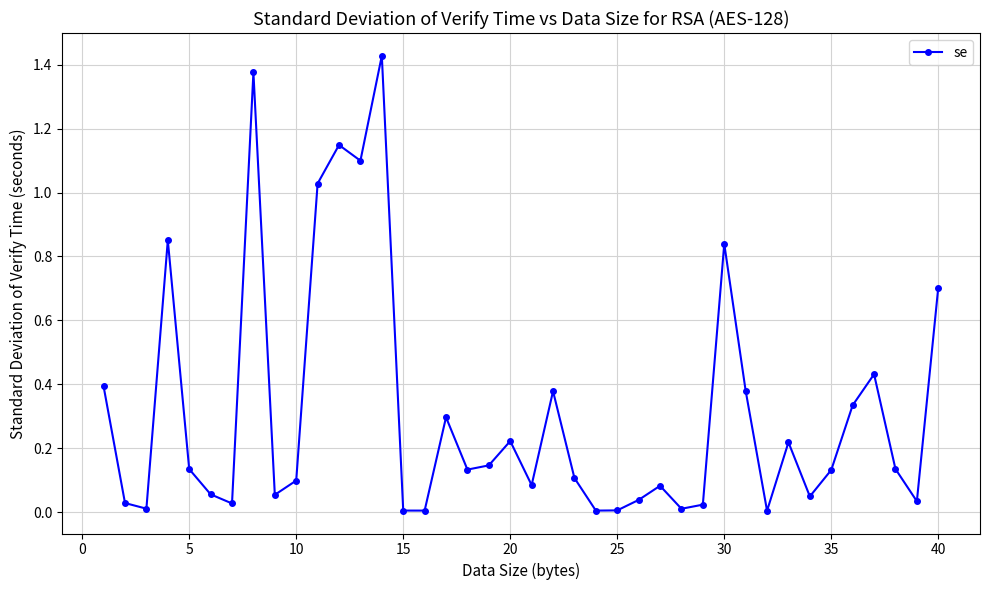

What is the sum of all values?

12.5